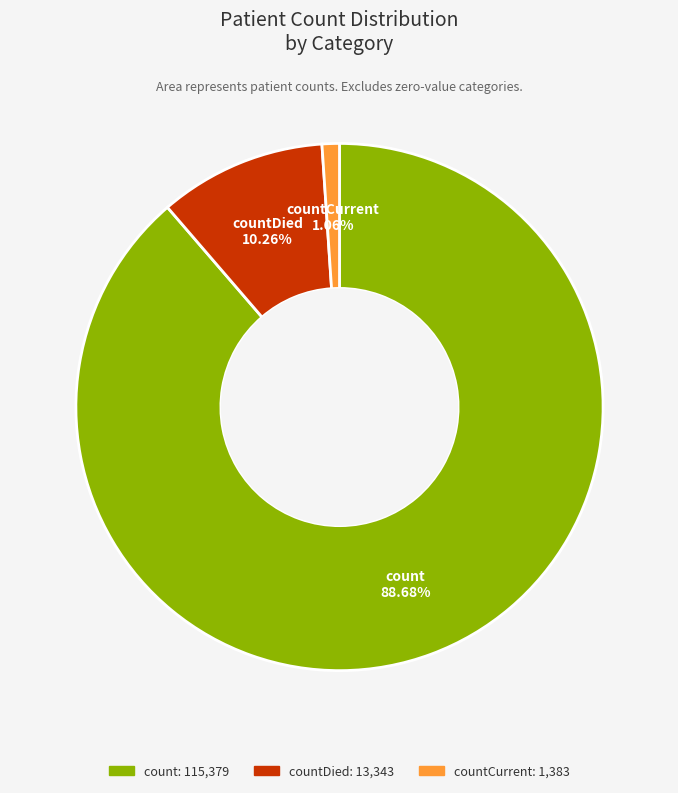

Which slice is the smallest?

countCurrent